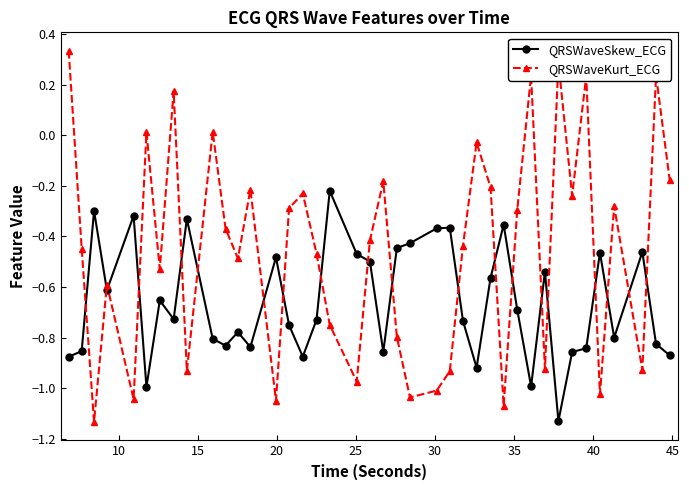

After their last crossing, which series has the higher values: QRSWaveSkew_ECG or QRSWaveKurt_ECG?

QRSWaveKurt_ECG